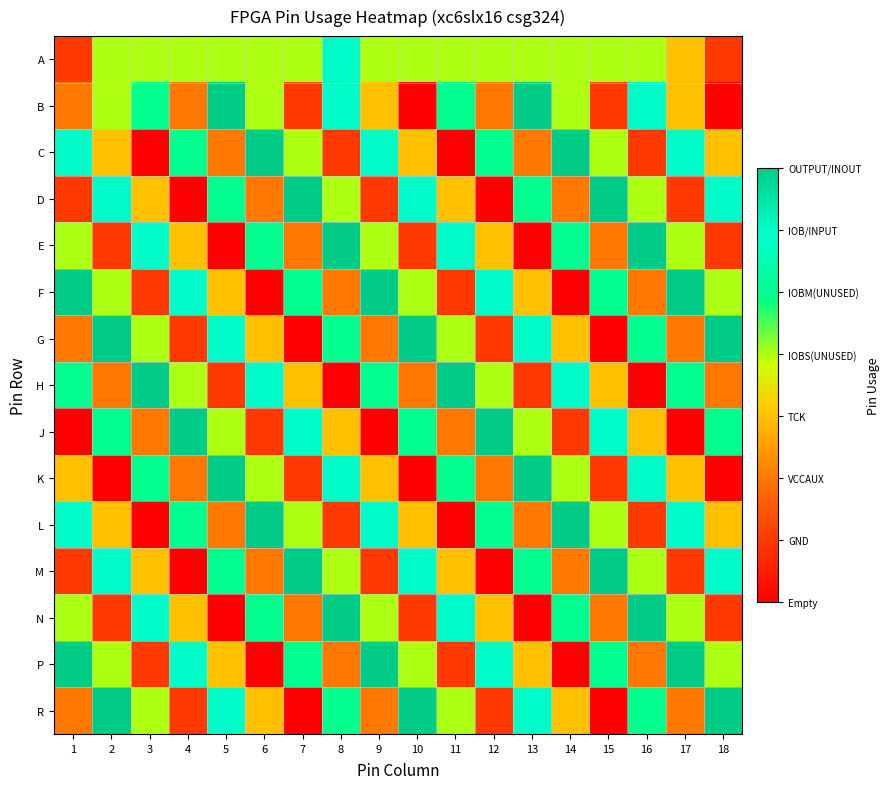

At 7, list the series in order from largest to smallest.

D, M, J, F, P, A, C, L, H, E, N, B, K, G, R